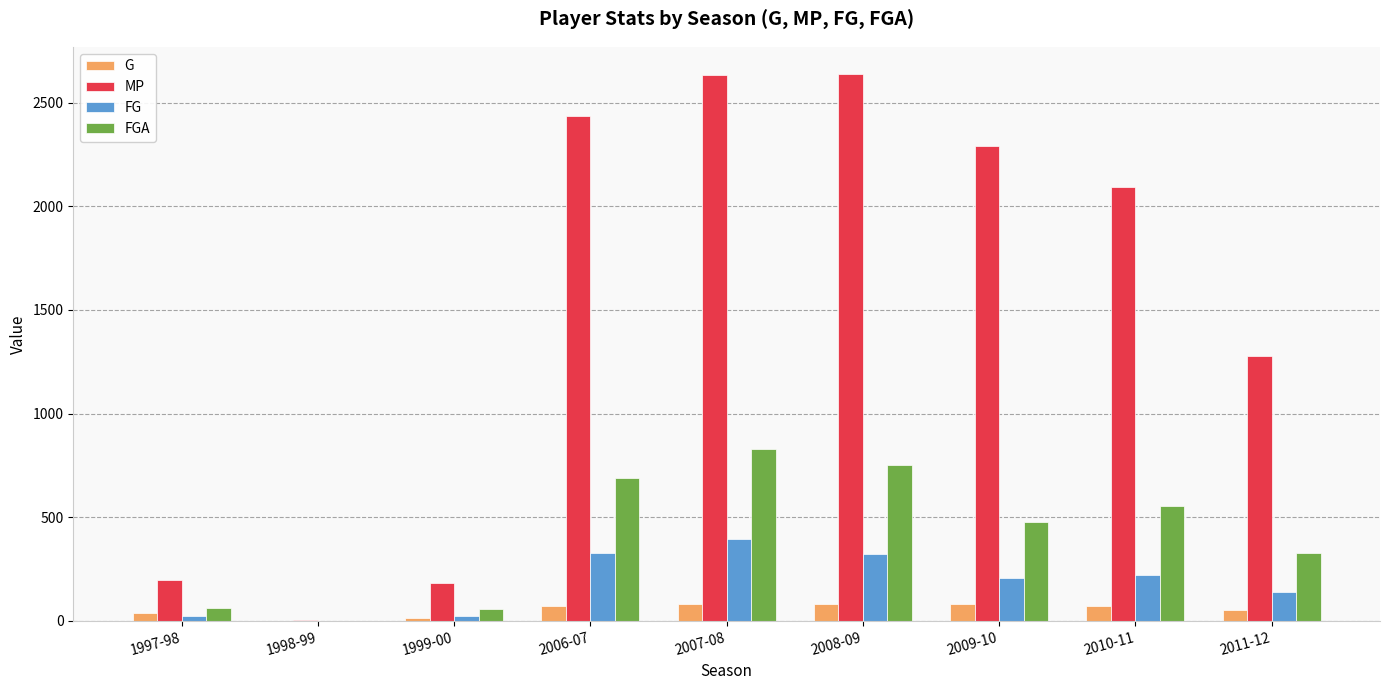

What is the total value across all series at 2010-11?

2935